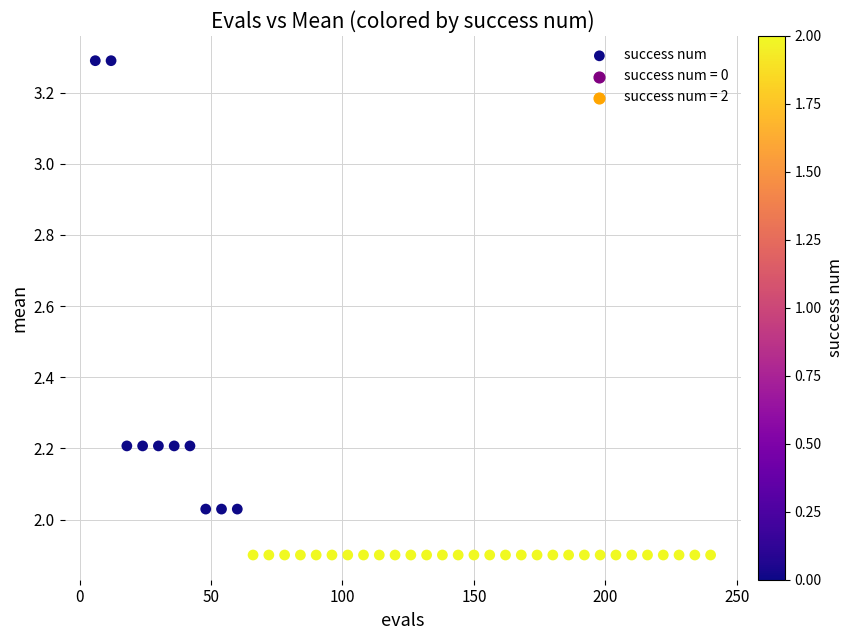

What is the range of X values (max minus min)?

234.0